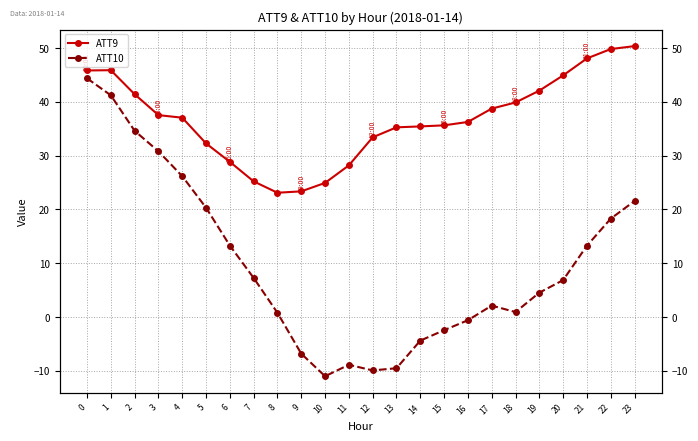

What is the average value of the ATT10 series?

9.7